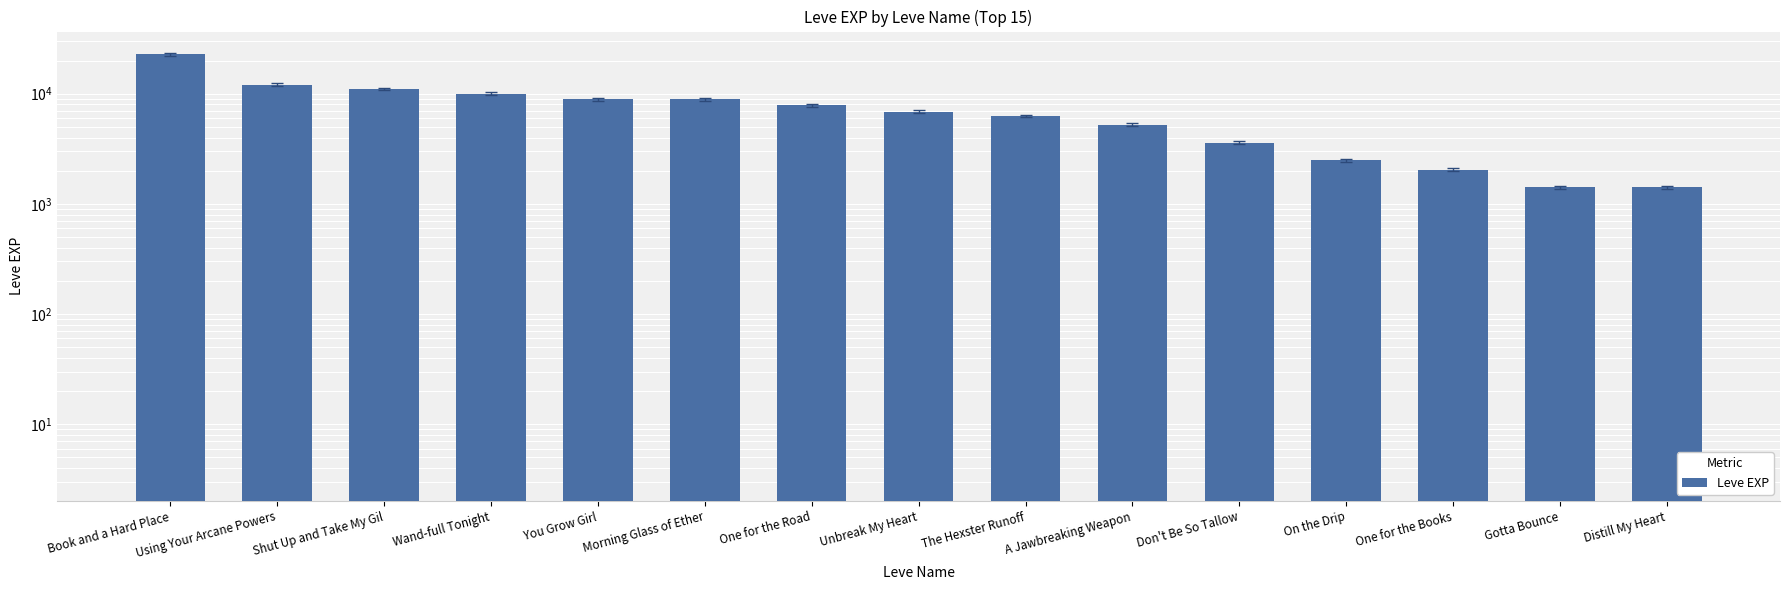

What is the smallest value displayed?

1420